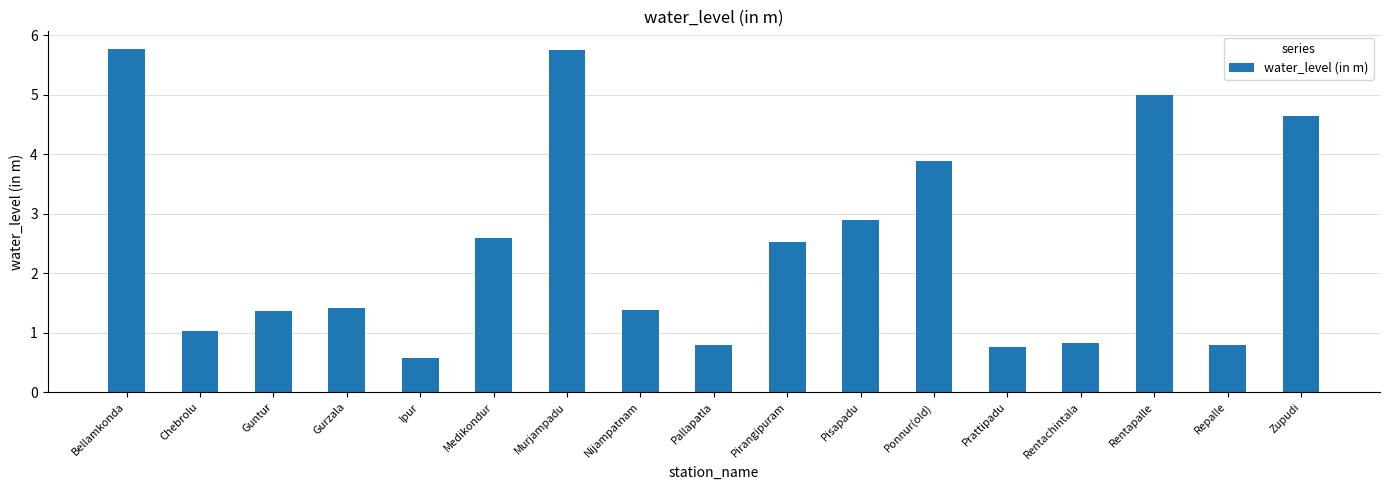

Reading left to right, what are all the values shown in this chart?

5.8	1.0	1.4	1.4	0.6	2.6	5.8	1.4	0.8	2.5	2.9	3.9	0.8	0.8	5.0	0.8	4.7